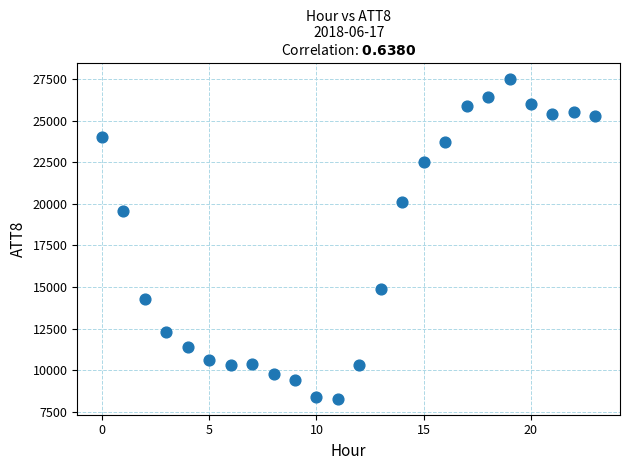

What Y value in the scatter plot is closest to 17900?

19600